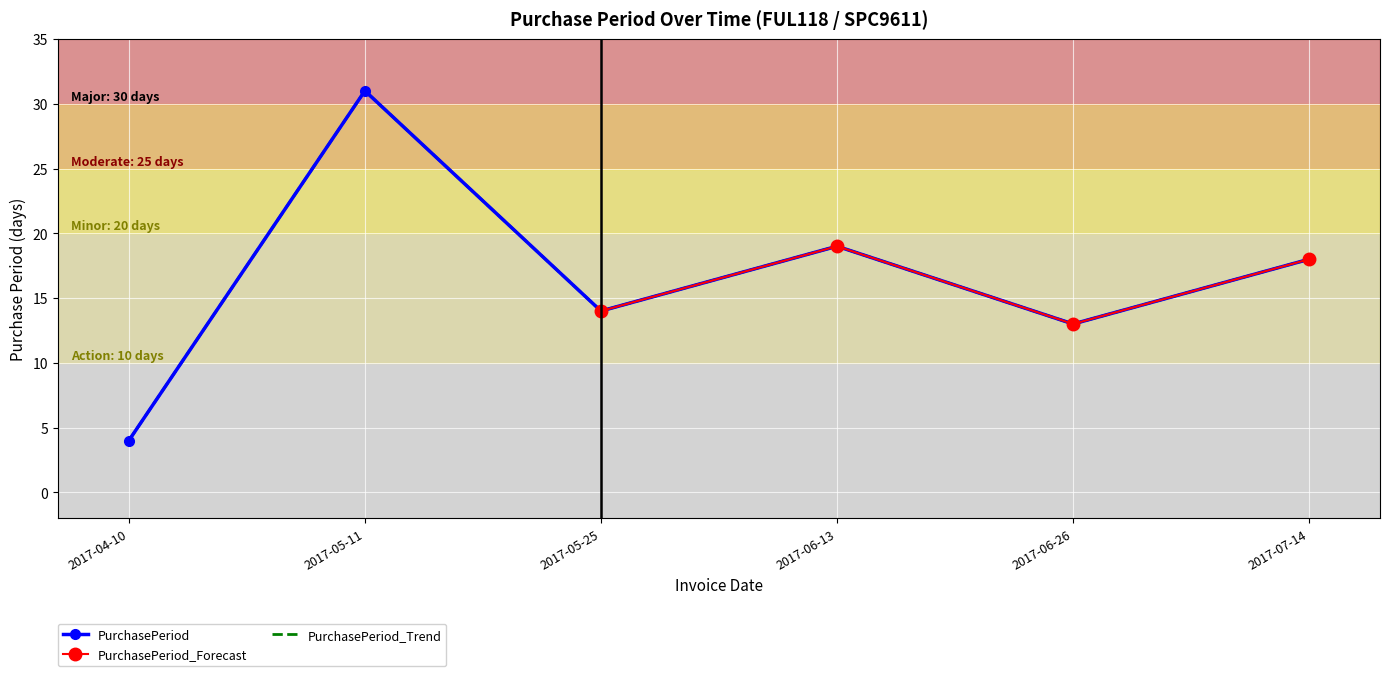

At which category does the data reach its first local peak?

2017-05-11